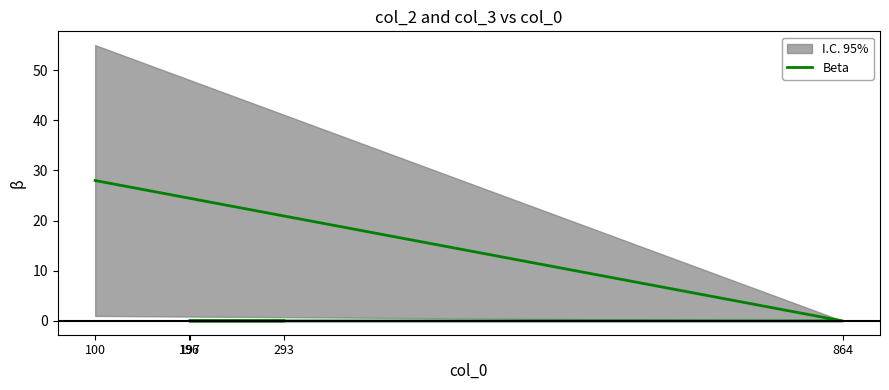

List the labels in order of value, smallest first.

864, 196, 197, 293, 100